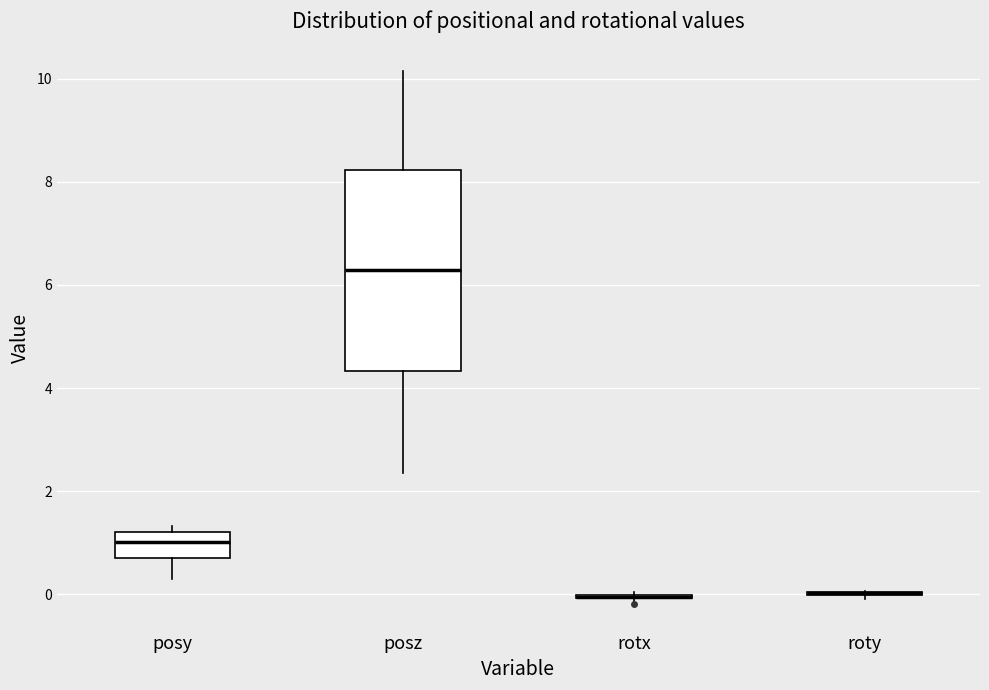

Comparing the boxes themselves (not the whiskers), which one is the tallest?

posz